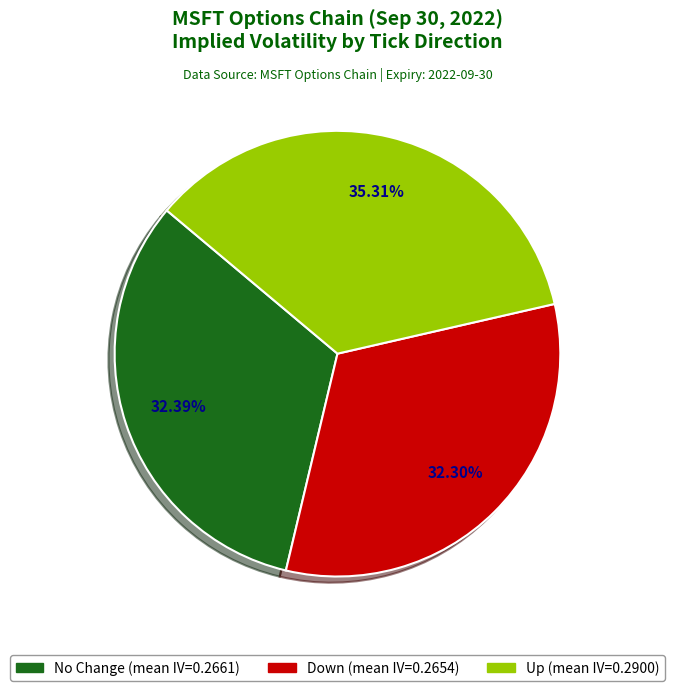

Is there any slice that represents more than half of the pie?

No